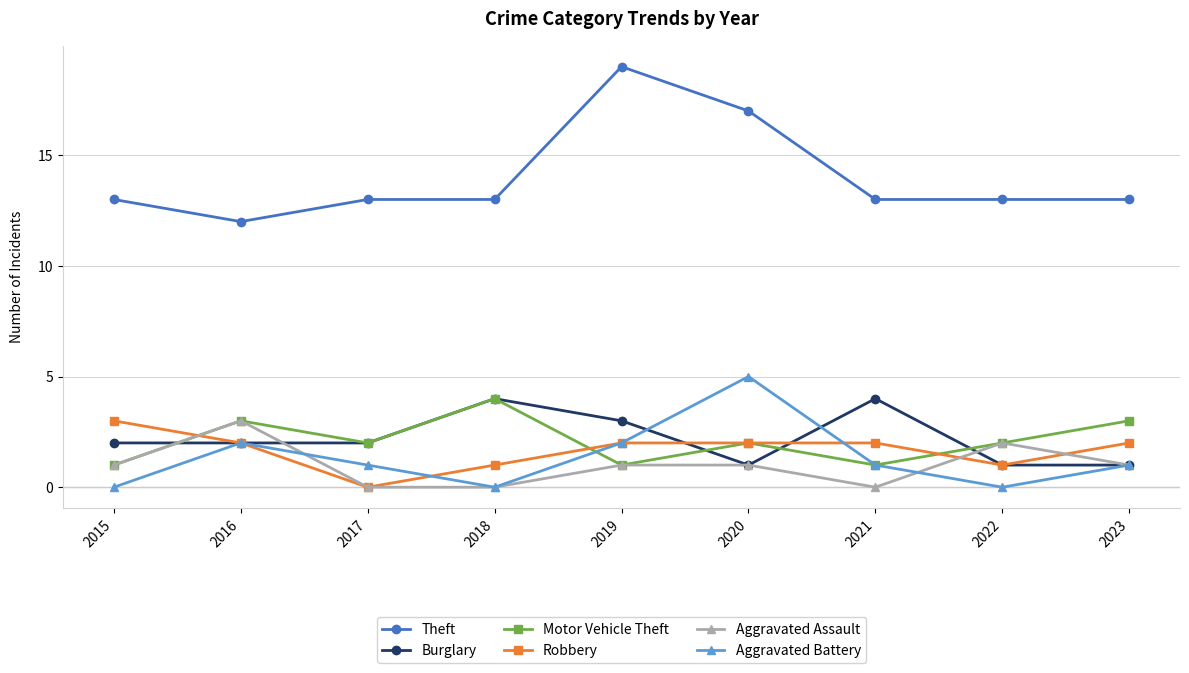

True or false: Aggravated Battery and Motor Vehicle Theft cross at least once.

True